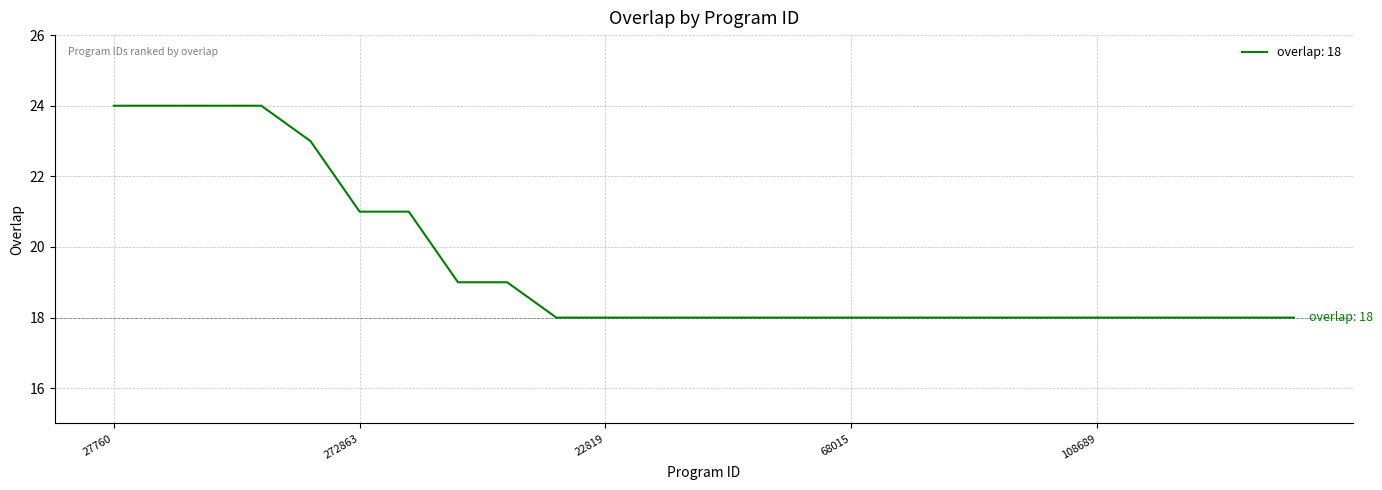

What is the smallest value displayed?

18